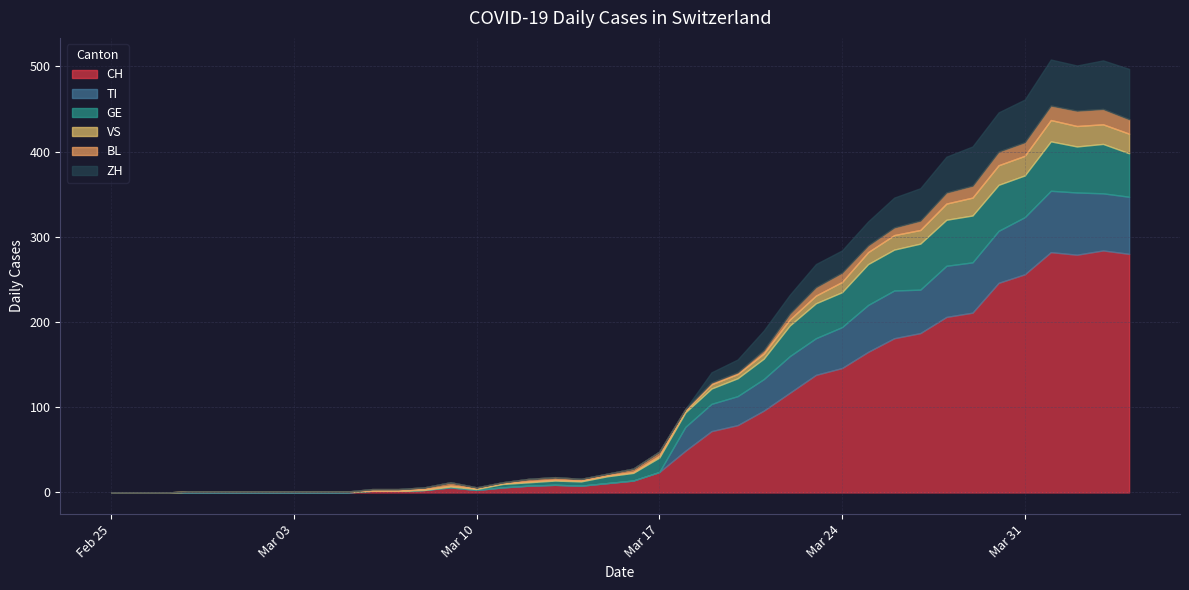

Does the chart have visible grid lines?

Yes